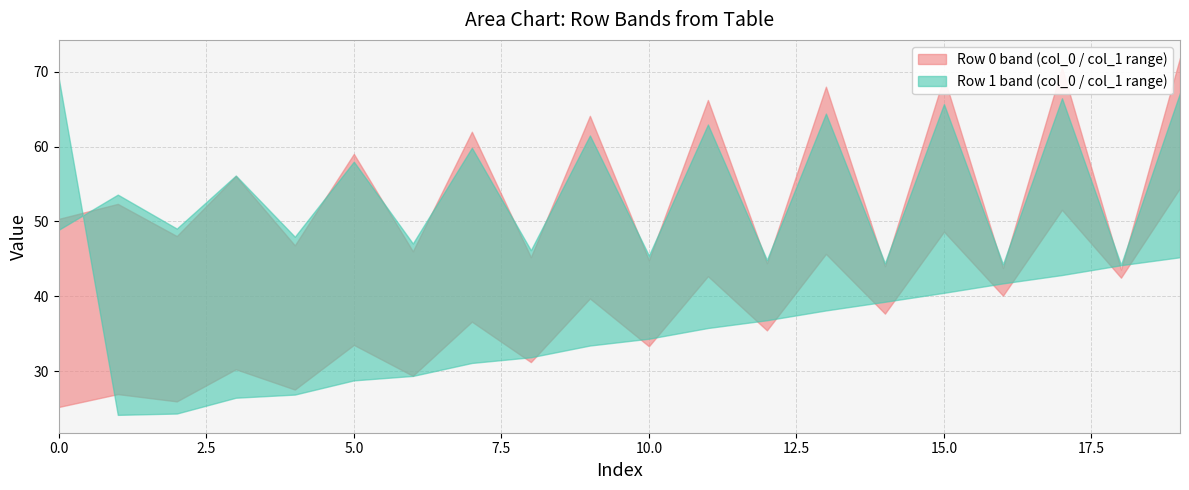

True or false: row1_low has a value of 35.8 at 11.

True